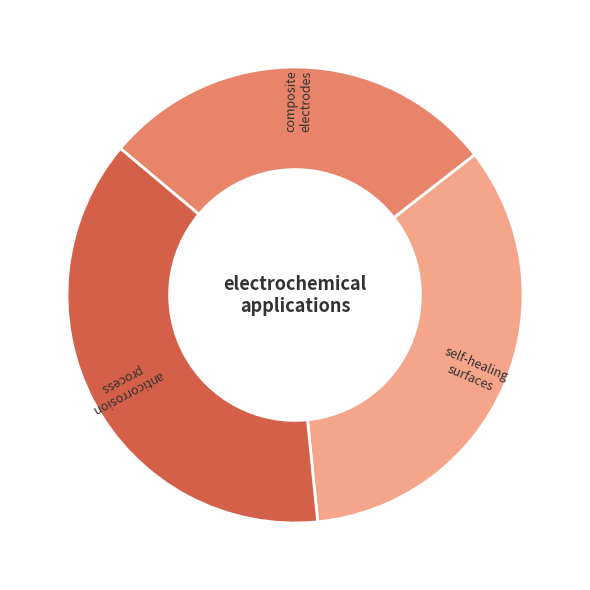

Is there any slice that represents more than half of the pie?

No